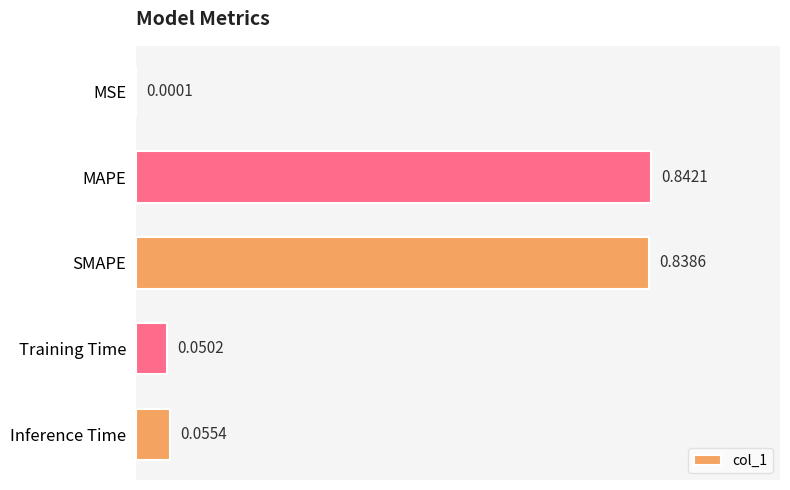

Between SMAPE and MAPE, which is larger?

MAPE